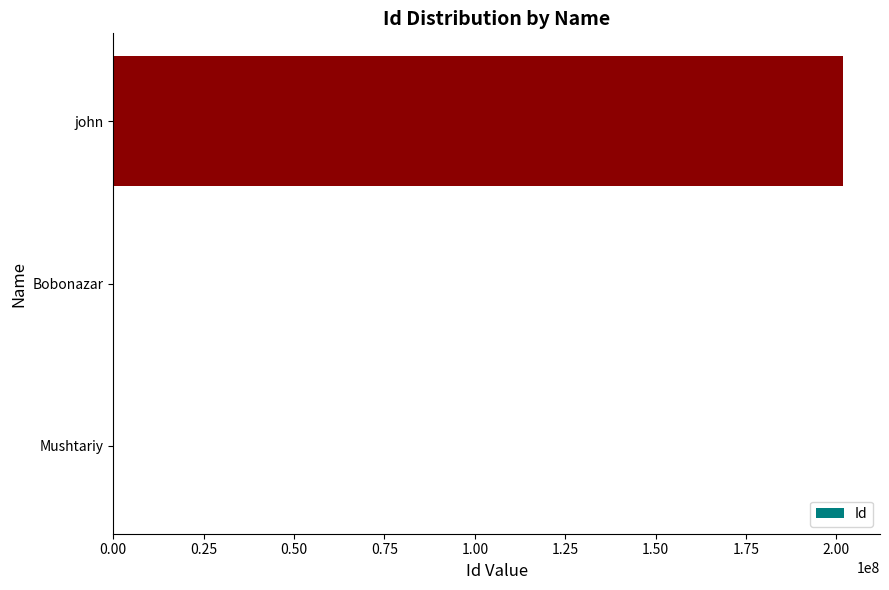

At which category does the chart reach its peak across all series?

john